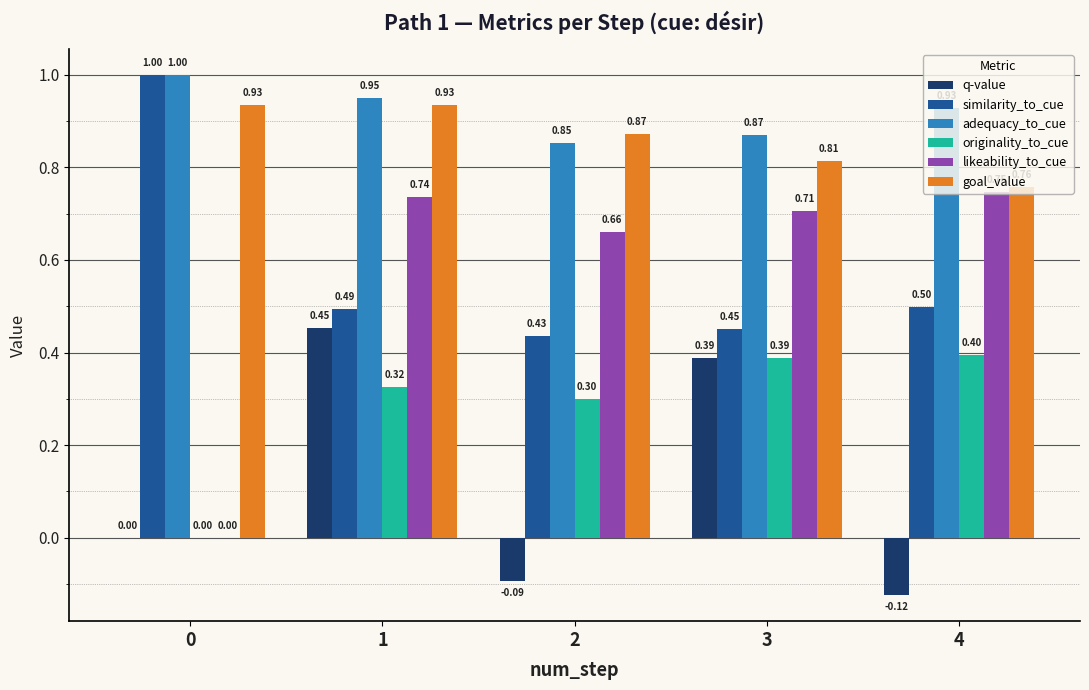

What is the total value across all series at 1?

3.9